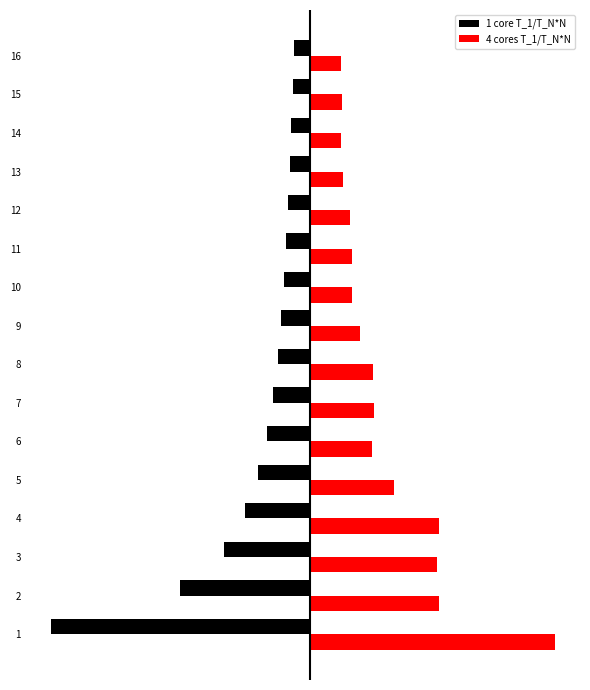

What is the highest value of the 4 cores T_1/T_N*N series?

0.9